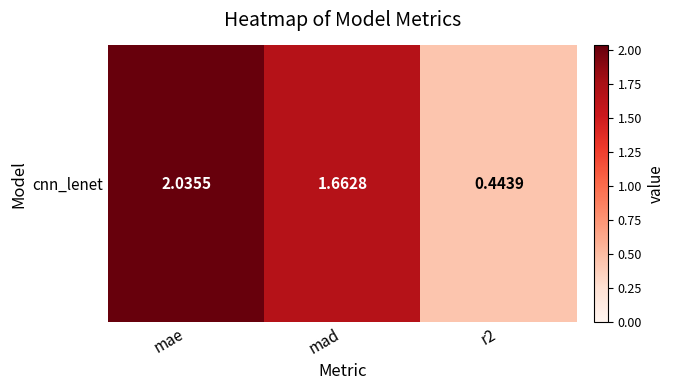

What is the smallest value displayed?

0.4